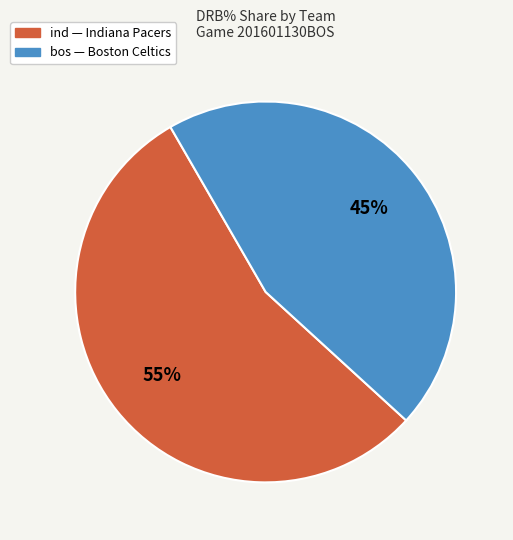

To the nearest percent, what is the average slice percentage?

50%